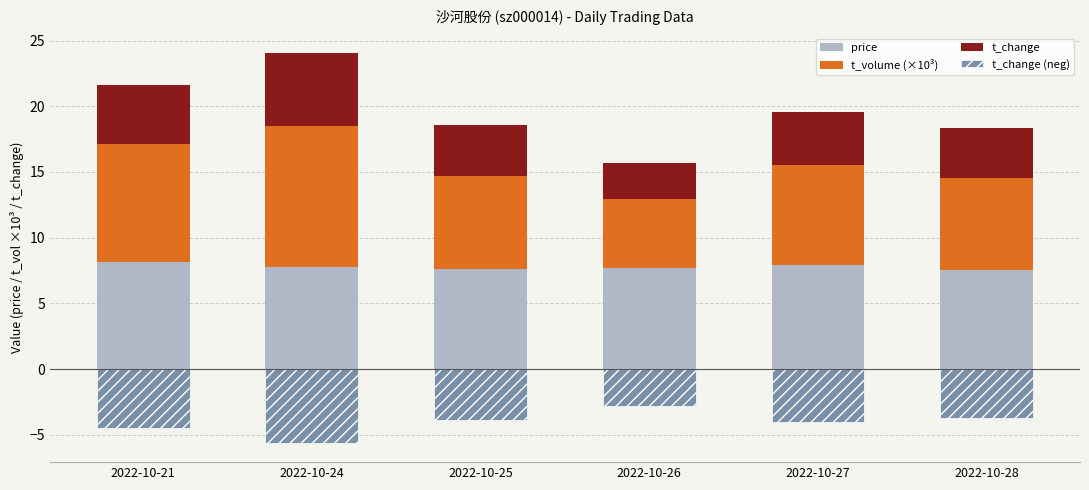

What is the smallest value displayed?

-5.6